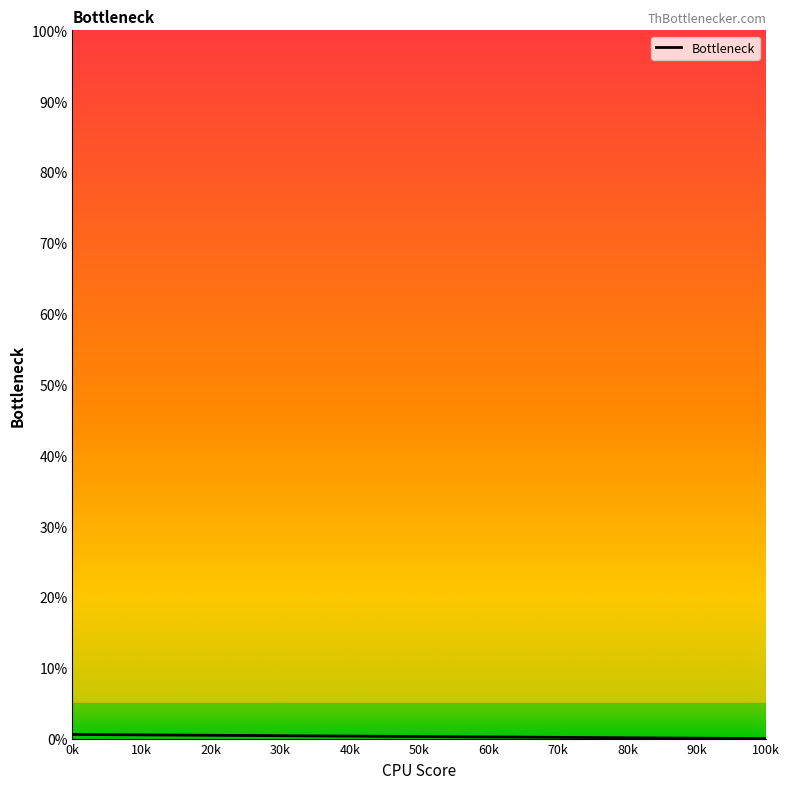

Count the values in the range 0 to 1.

2